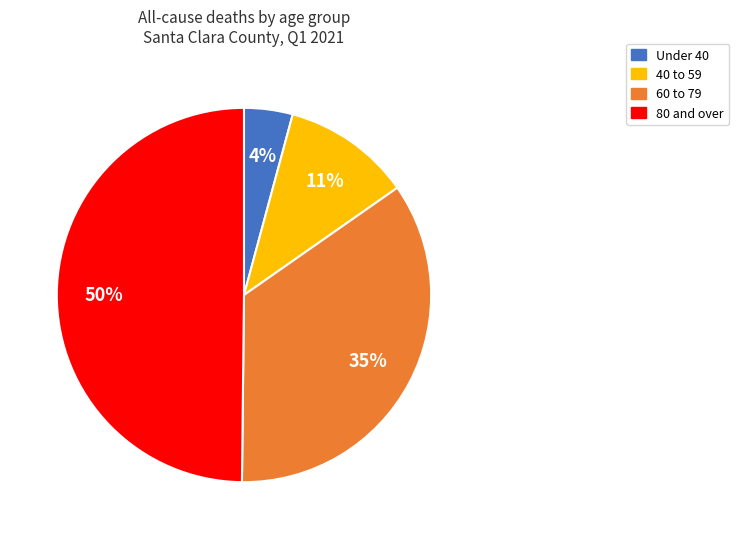

To the nearest percent, what is the average slice percentage?

25%